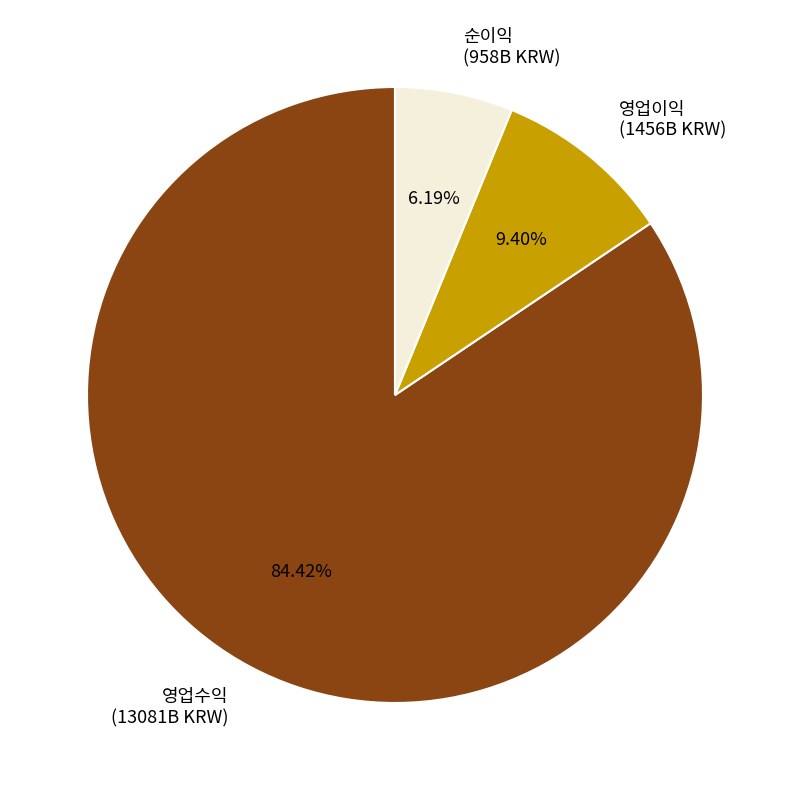

To the nearest percent, what is the combined percentage of 영업수익 and 순이익?

91%